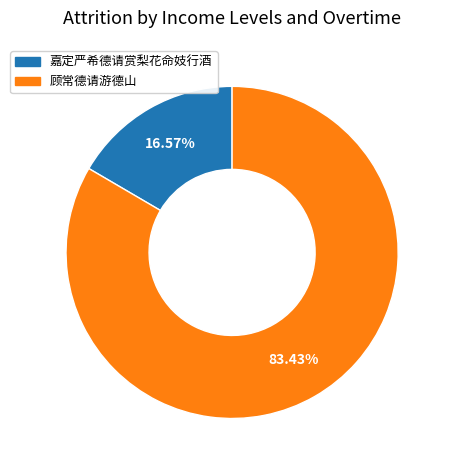

Which slice represents more than half of the pie?

顾常德请游德山